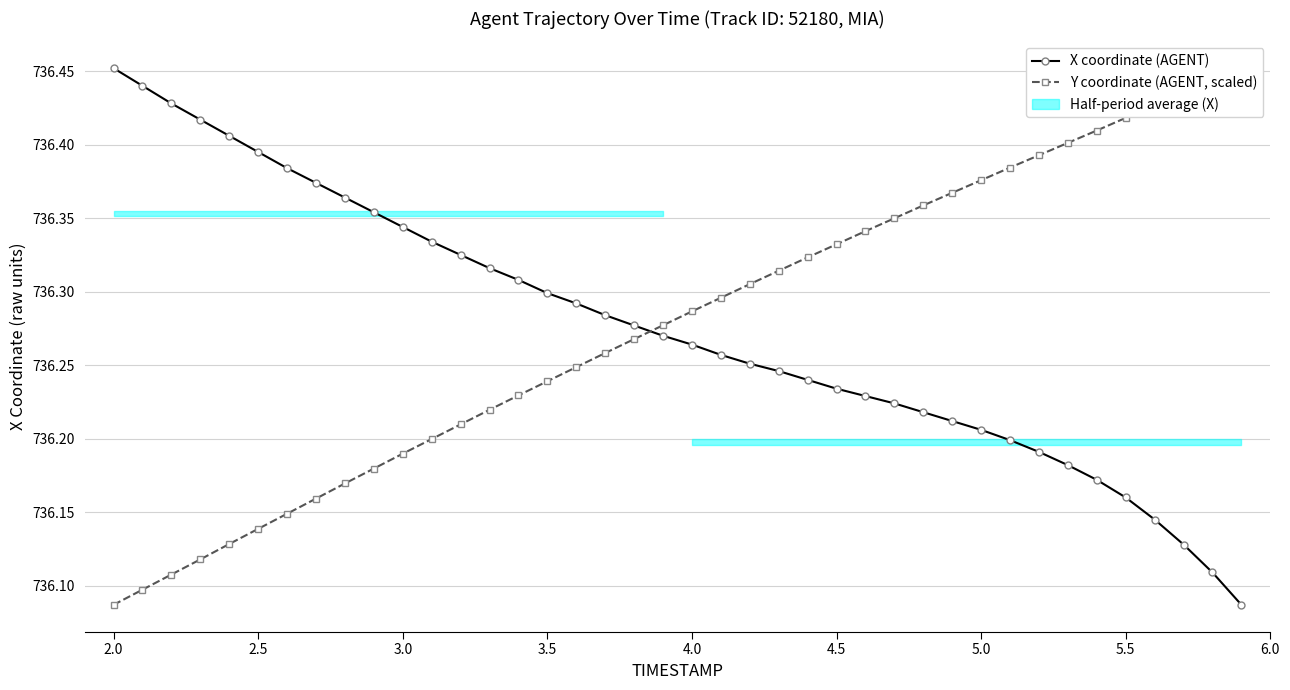

What is the average value of the Y coordinate (AGENT, scaled) series?

736.3